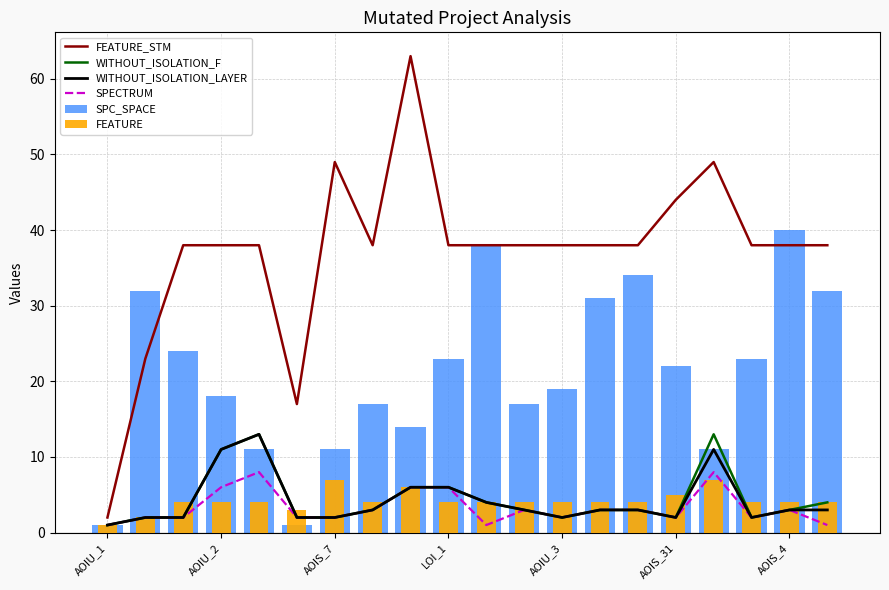

How many data points in FEATURE_STM are above 38?

4